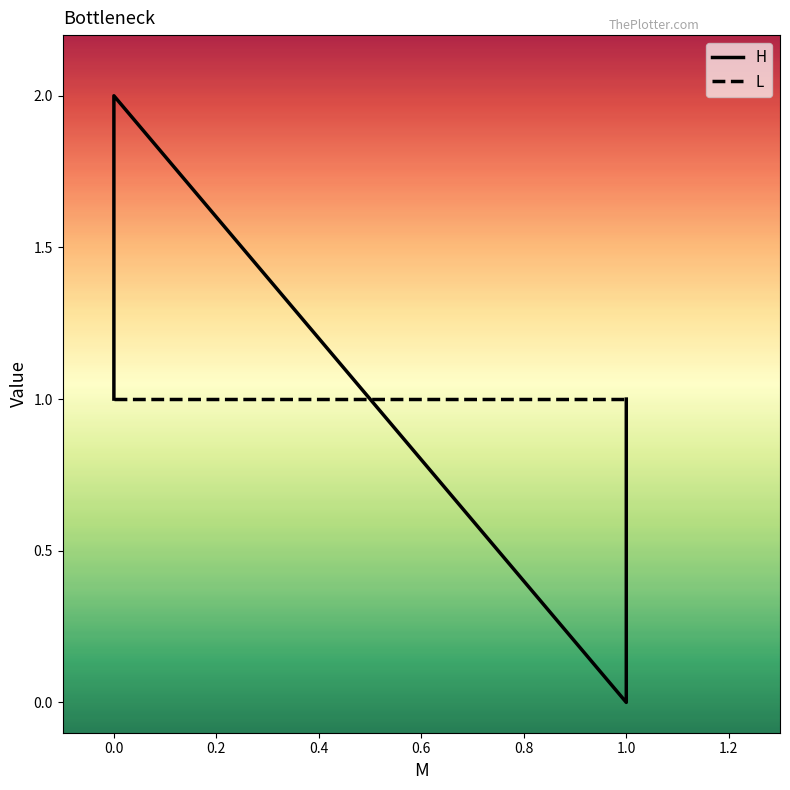

Reading right to left, extract all data points from this chart.

H: 1	0	2	1
L: 1	1	1	1